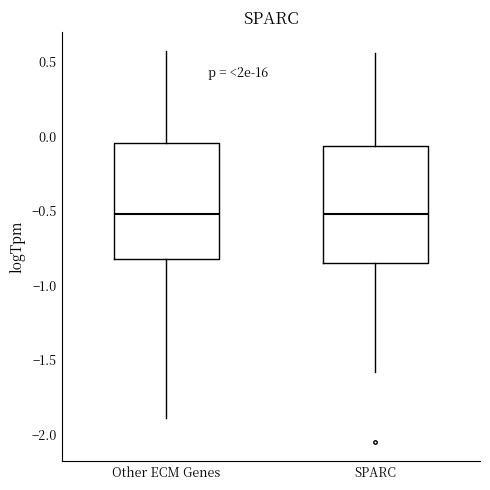

Reading left to right, transcribe this box plot: for each box, give where its median line is, the range the box spans, and where its two whiskers end, as read against the y-axis. The values are not printed on the chart, so give them approximately, as read against the axis.

Other ECM Genes: median -0.50, box -0.80 to -0.05, whiskers -1.90 to 0.55
SPARC: median -0.50, box -0.85 to -0.05, whiskers -1.60 to 0.55